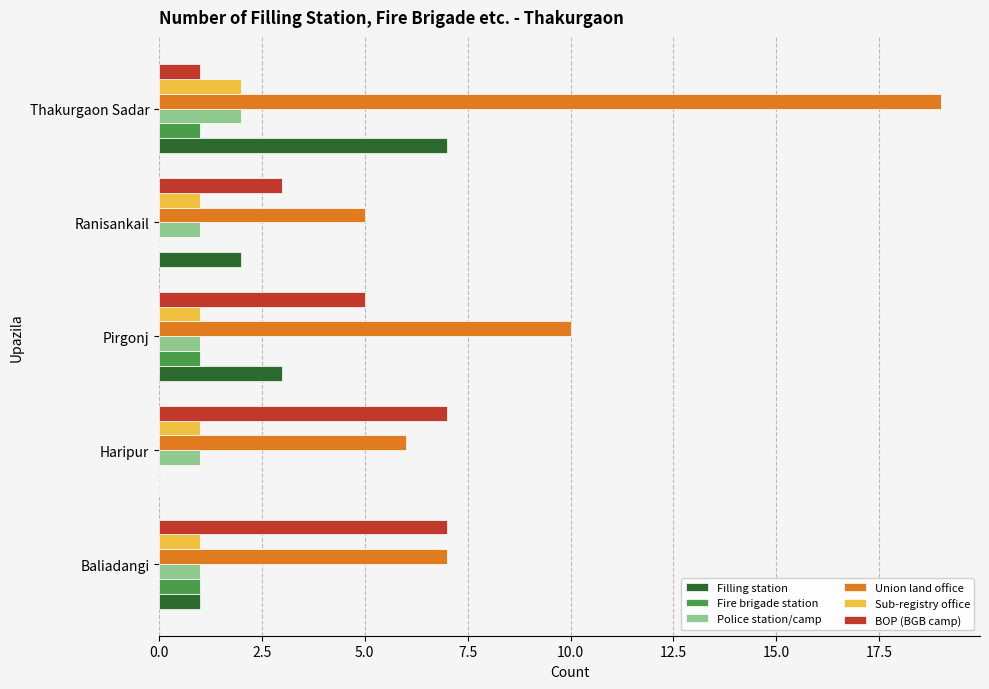

Which series has the largest total across all categories?

Union land office